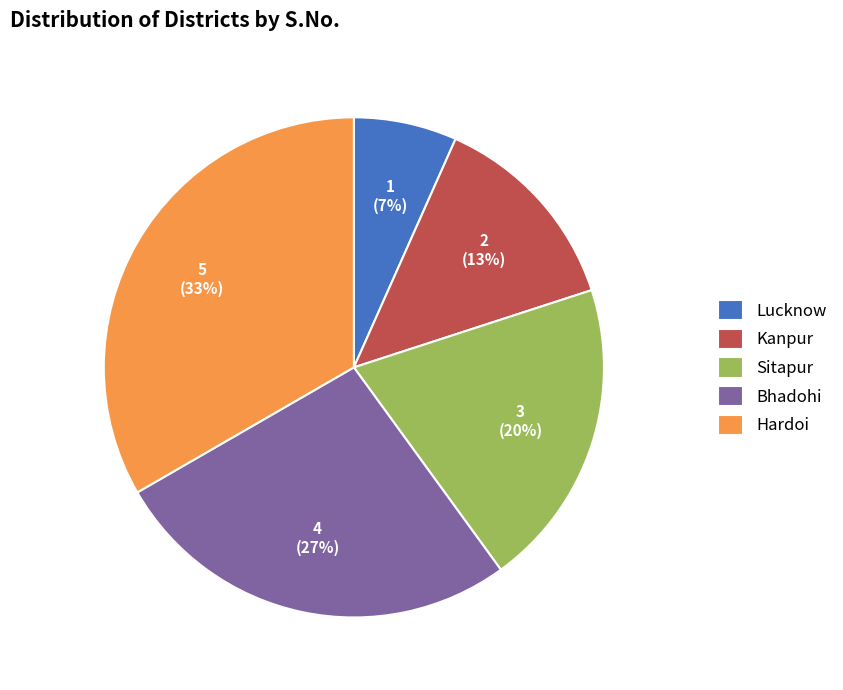

True or false: Hardoi accounts for 22% of the total.

False